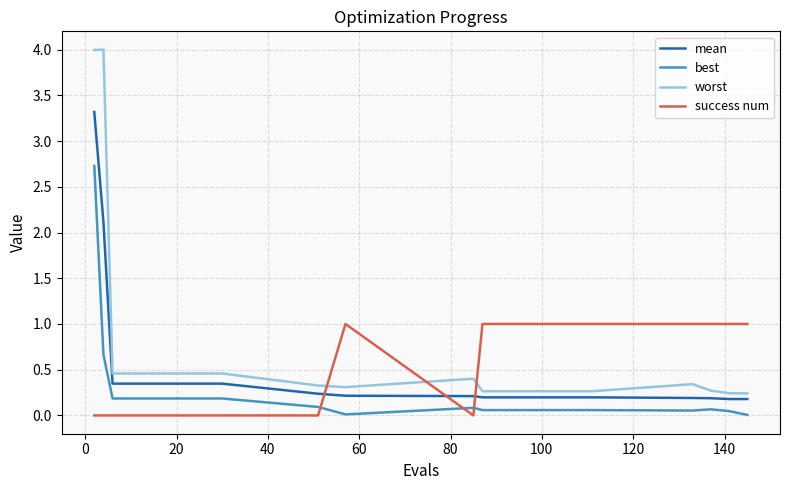

Which series has the widest spread of values?

worst